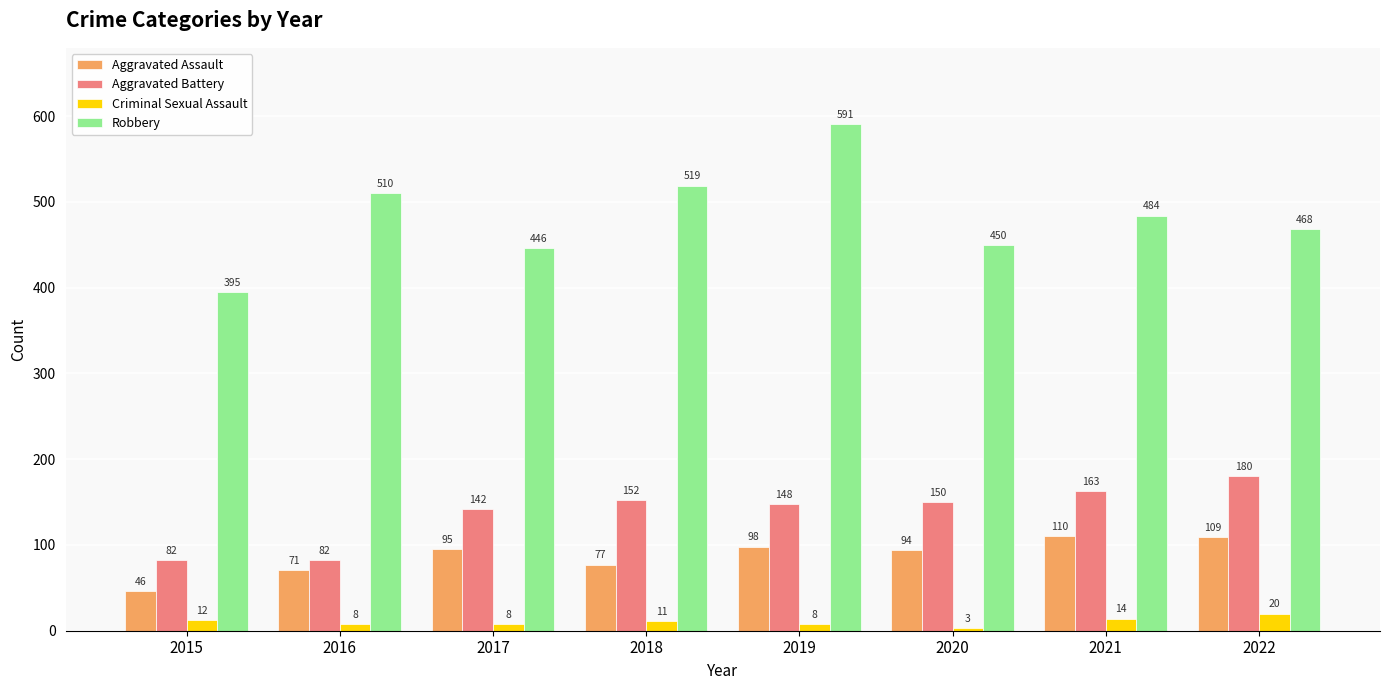

Reading left to right, what are all the values shown in this chart?

Aggravated Assault: 2015=46	2016=71	2017=95	2018=77	2019=98	2020=94	2021=110	2022=109
Aggravated Battery: 2015=82	2016=82	2017=142	2018=152	2019=148	2020=150	2021=163	2022=180
Criminal Sexual Assault: 2015=12	2016=8	2017=8	2018=11	2019=8	2020=3	2021=14	2022=20
Robbery: 2015=395	2016=510	2017=446	2018=519	2019=591	2020=450	2021=484	2022=468